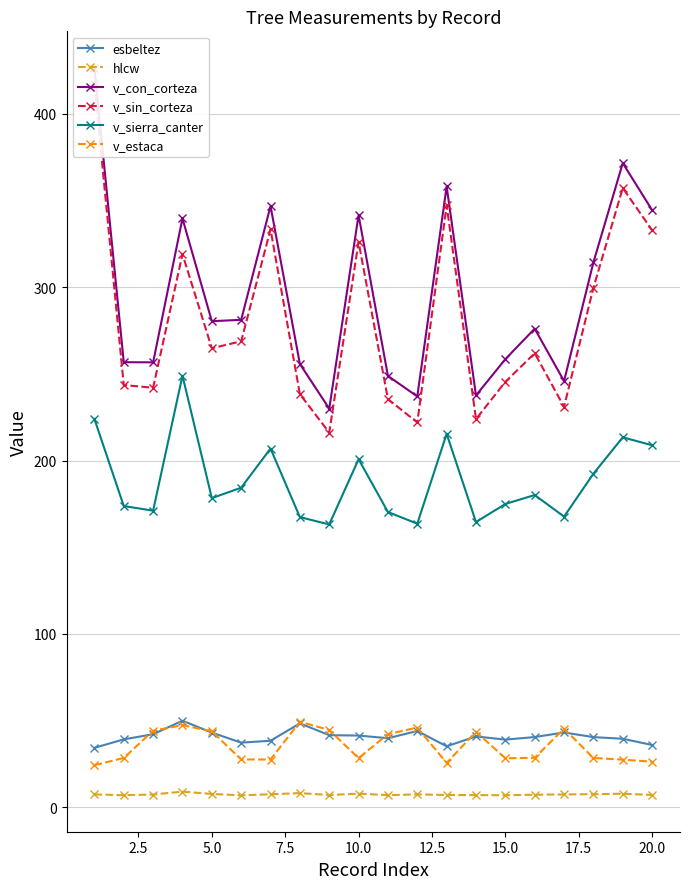

In v_sin_corteza, how many points are higher than both neighbors (excluding endpoints)?

6